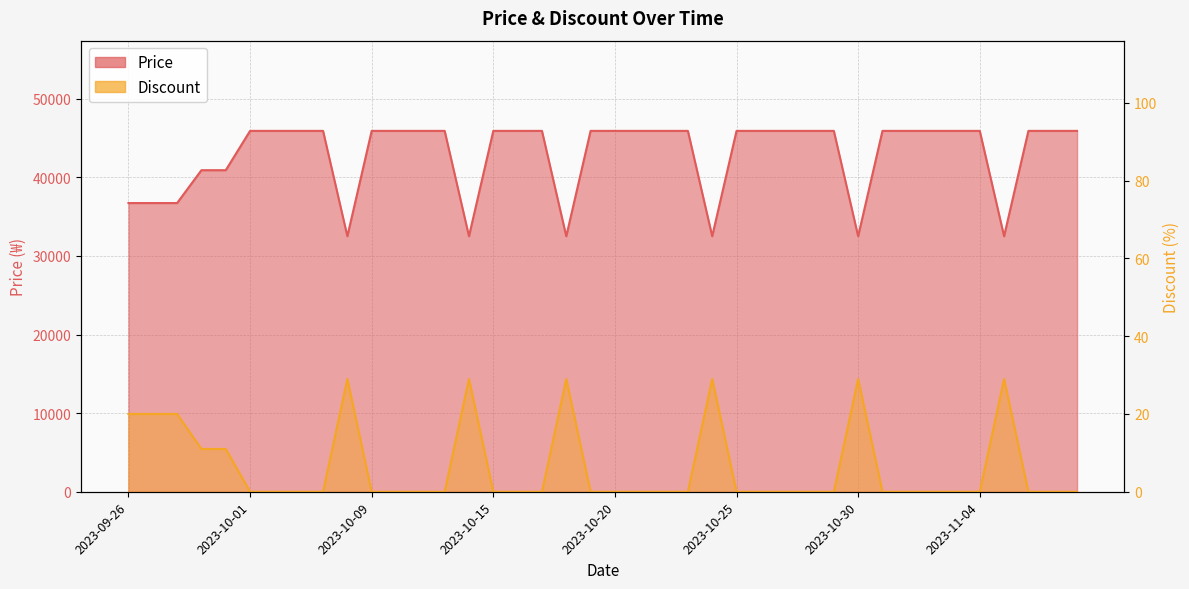

How many categories are shown in the chart?

40